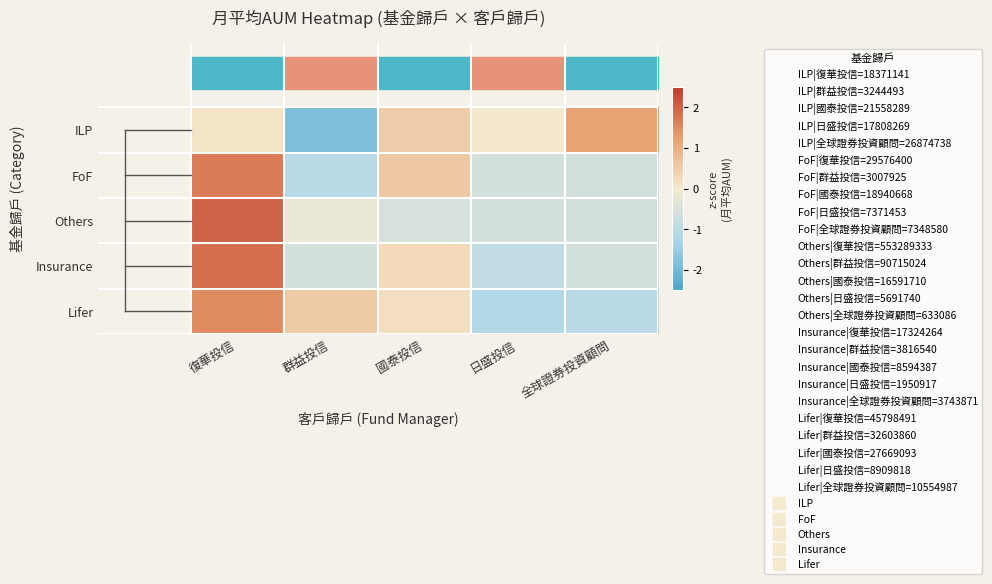

How many distinct data groups are displayed?

5